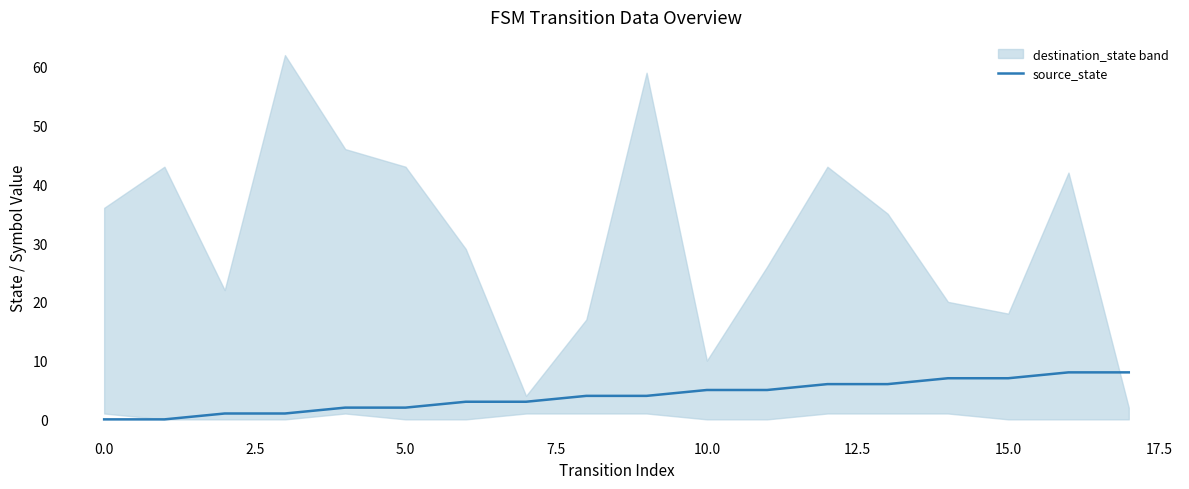

Does the chart display data point markers on the line(s)?

No